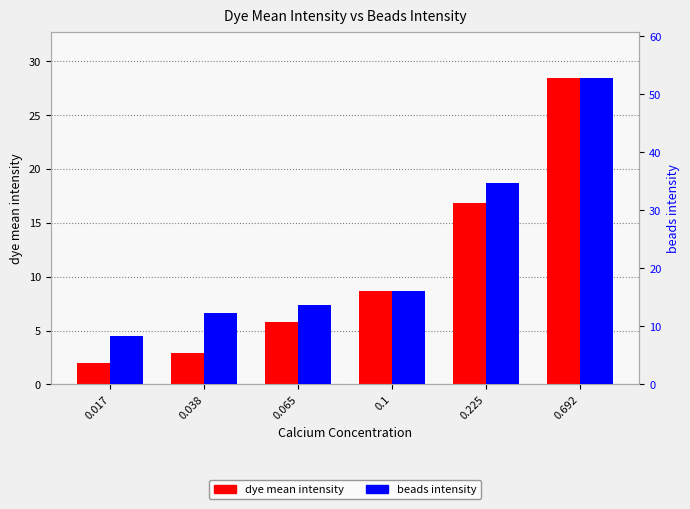

Rank the series by their average value, from lowest to highest.

dye mean intensity, beads intensity